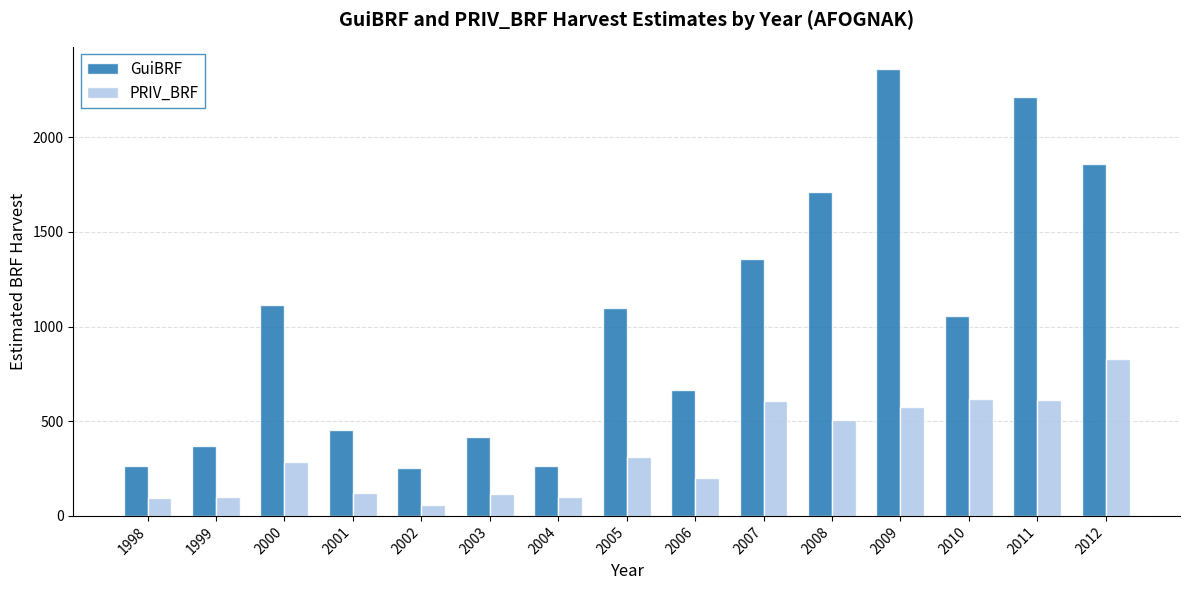

Where is GuiBRF nearest to the value 1307?

2007